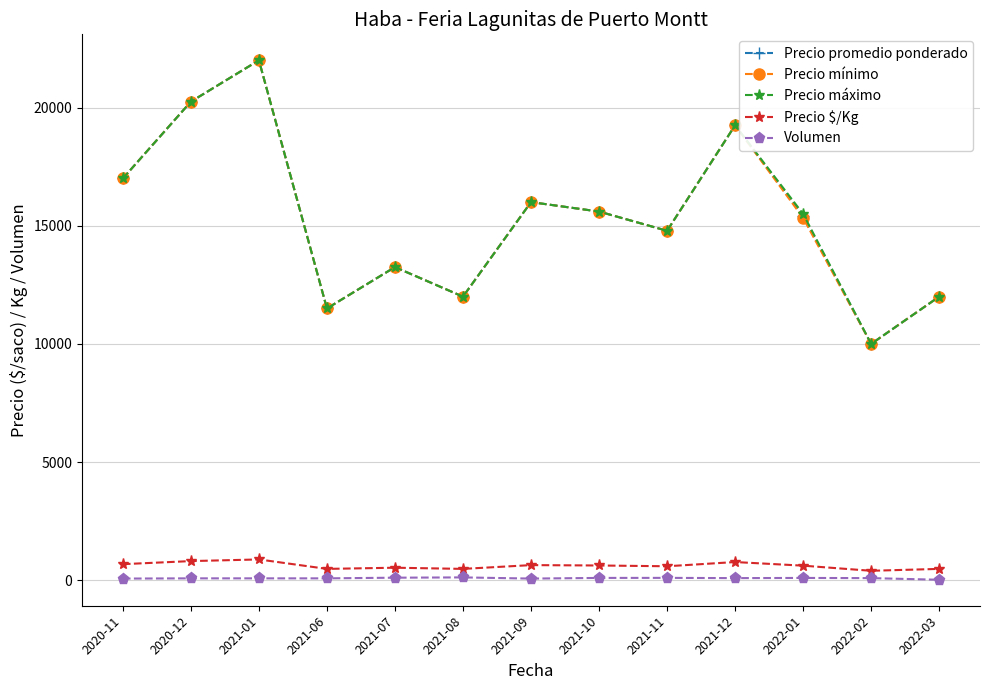

What is the label of the 1st point from the right?

2022-03